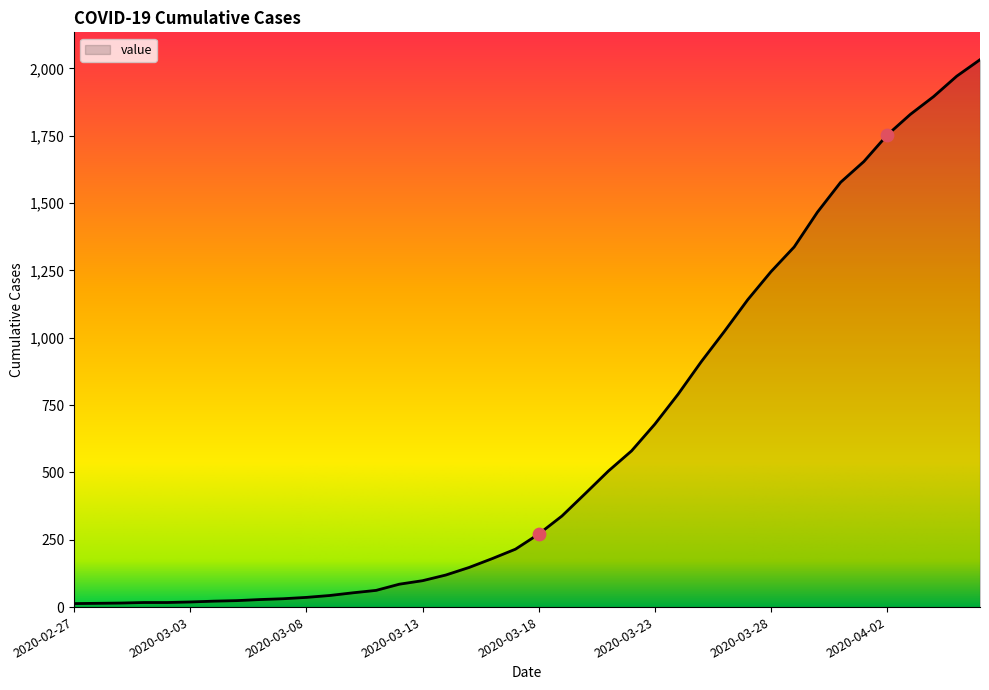

What is the greatest value displayed?

2032